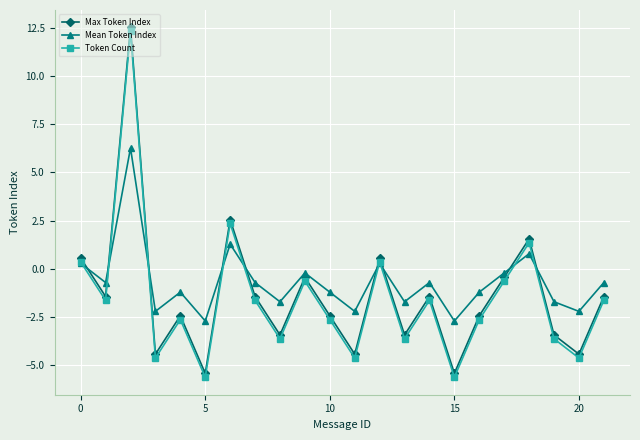

Count the number of data series in this chart.

3